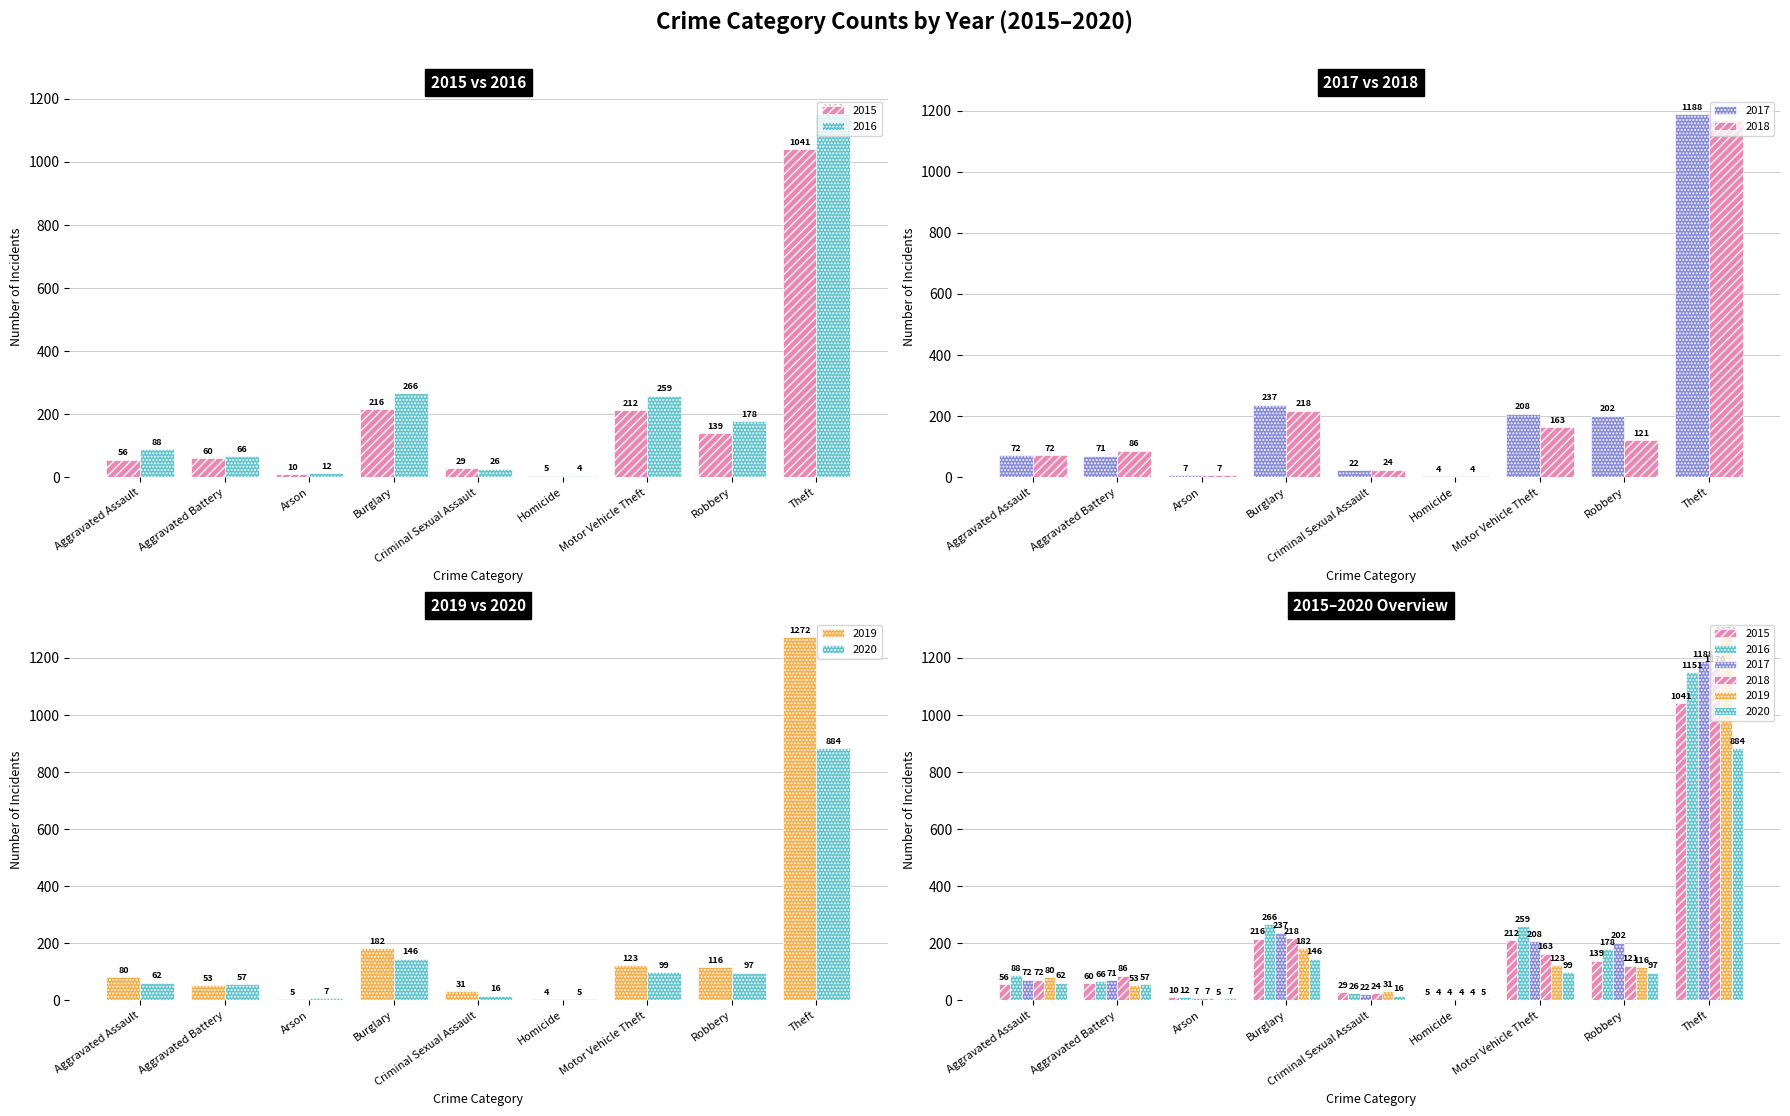

What is the difference between the maximum and second lowest values in the 2015 series?

1031